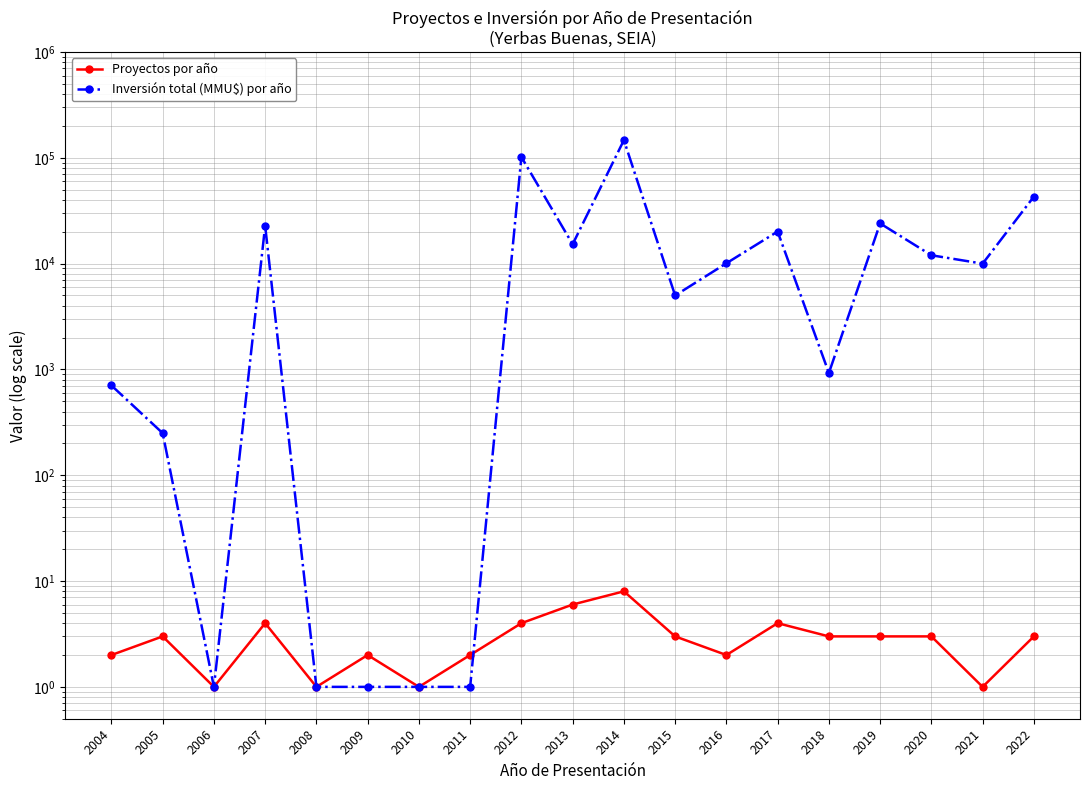

Where does the Proyectos por año series first go above 3?

2007